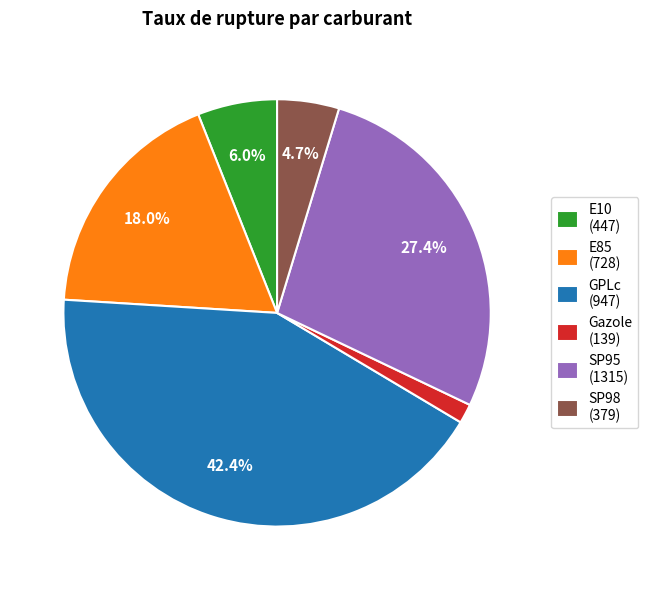

Combined, do SP98 and Gazole account for over 50%?

No